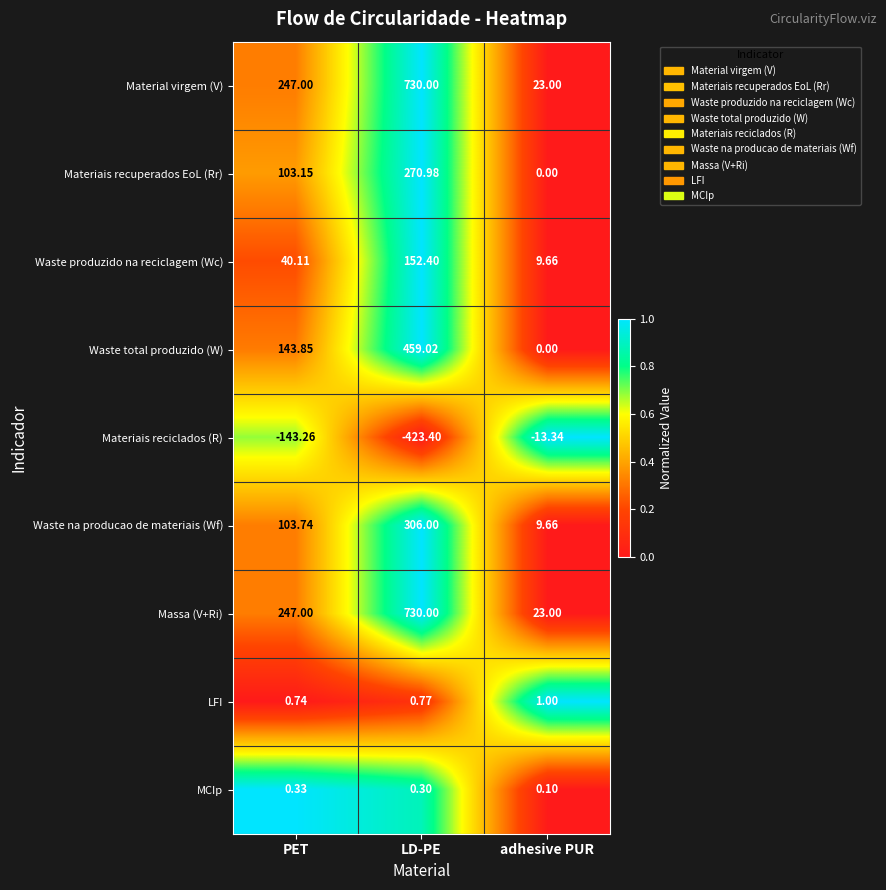

Where is Massa (V+Ri) nearest to the value 376?

PET